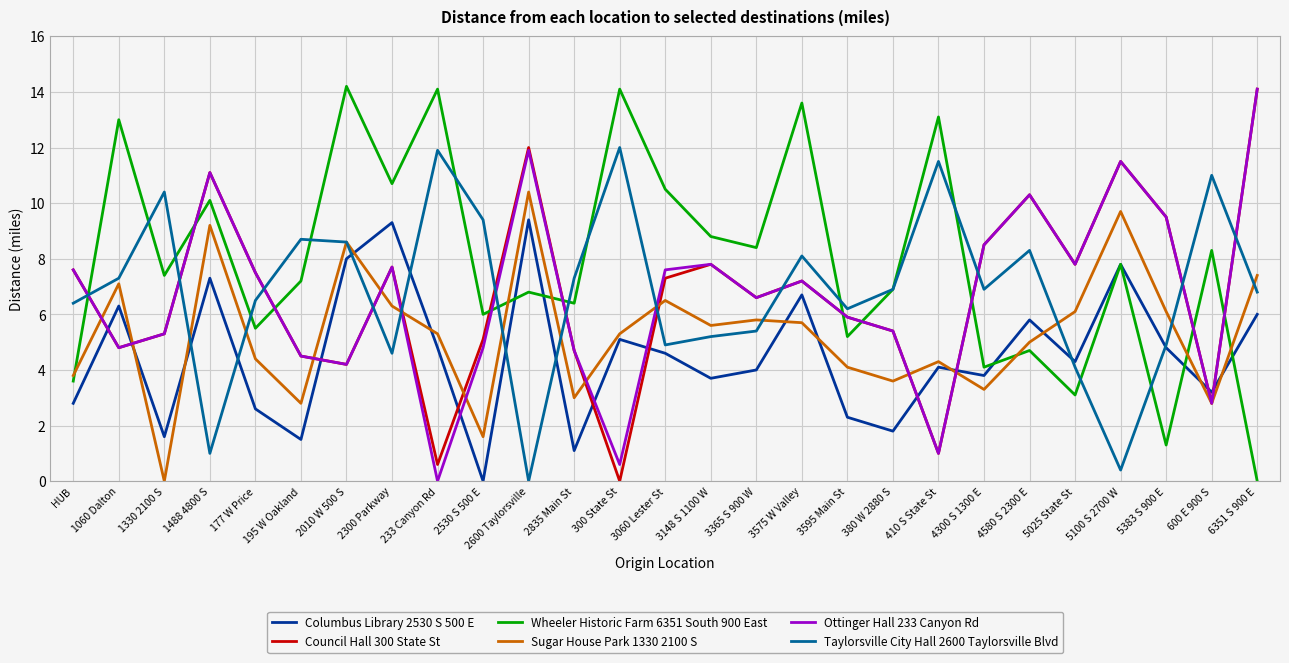

What position from the right is 5383 S 900 E?

3